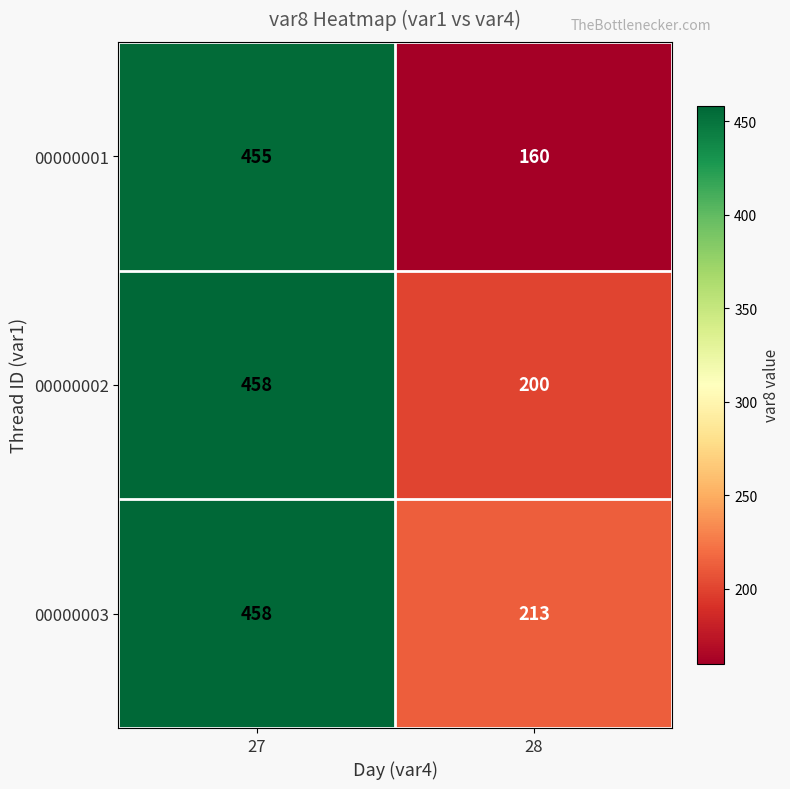

Reading left to right, list all the values displayed in this chart.

00000001: 27=455	28=160
00000002: 27=458	28=200
00000003: 27=458	28=213